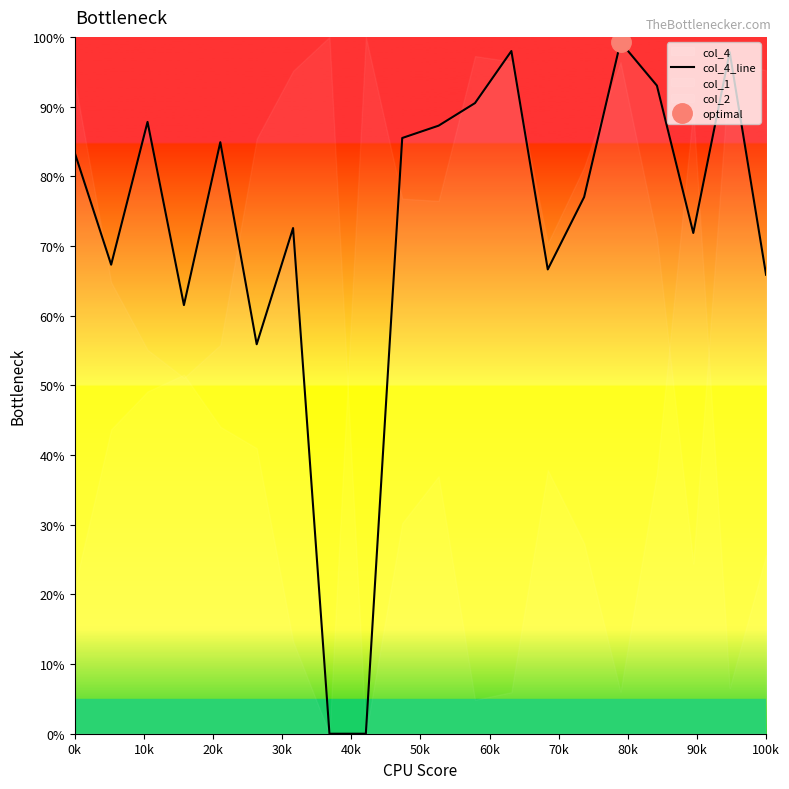

True or false: the data shows 0.8 at 0k.

True